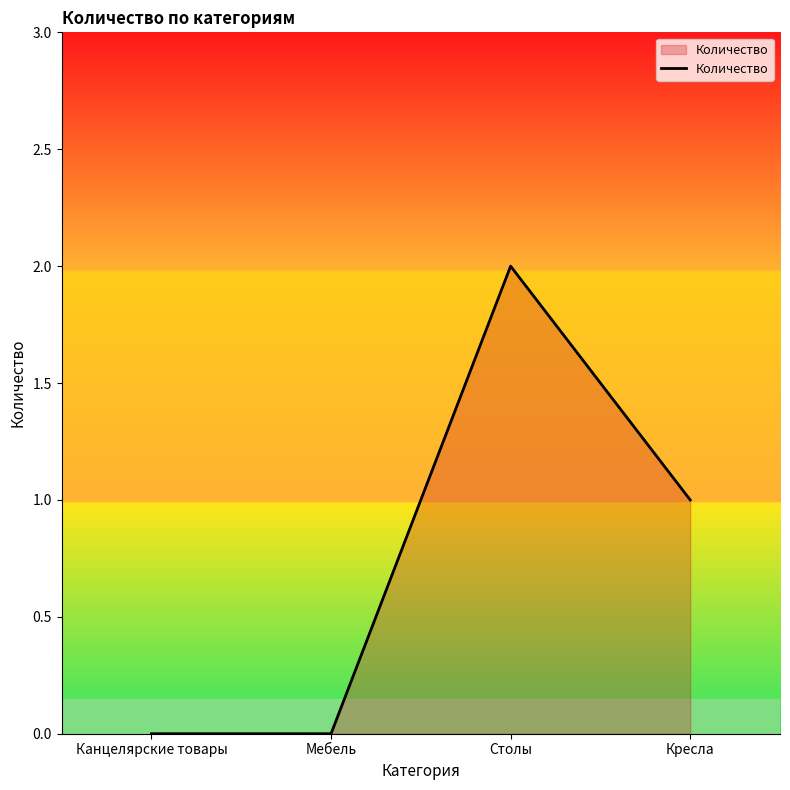

Approximately how many times larger is the value at Кресла compared to Столы?

0.5